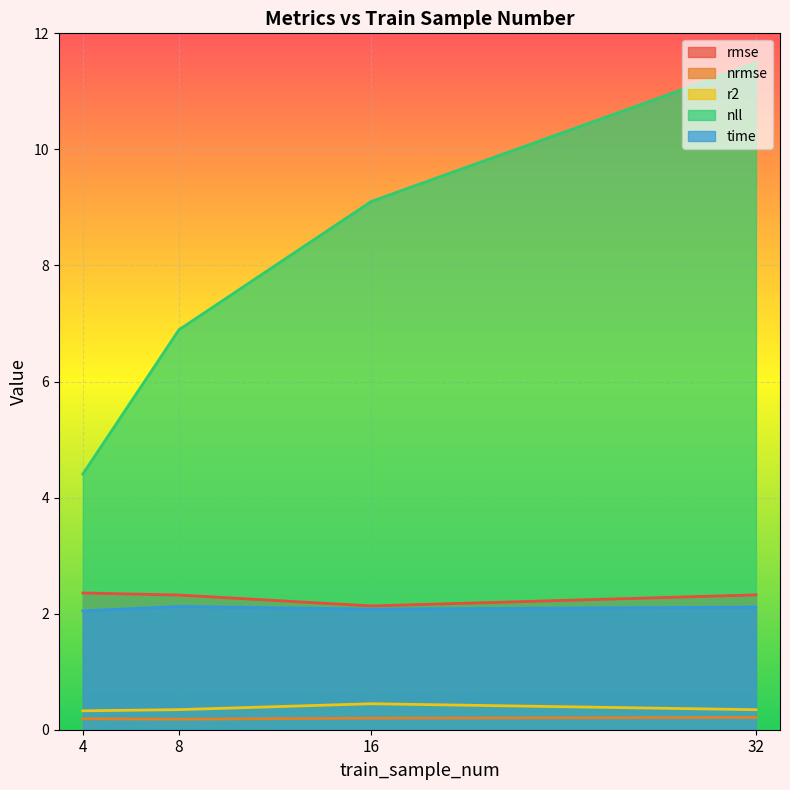

True or false: nll and nrmse cross at least once.

False